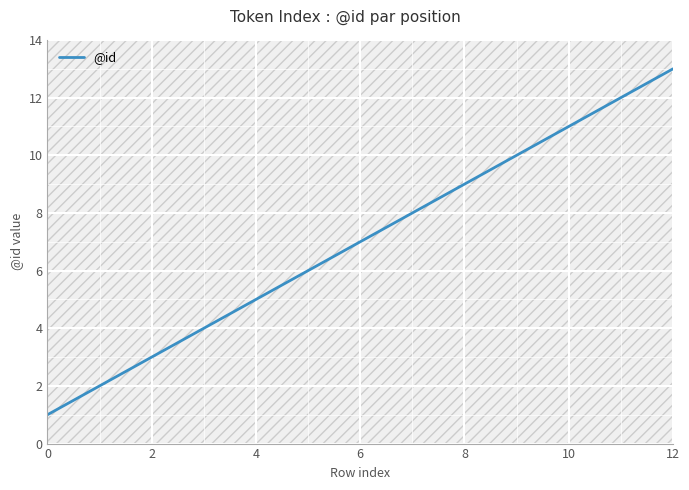

What is the sum of all values?

91